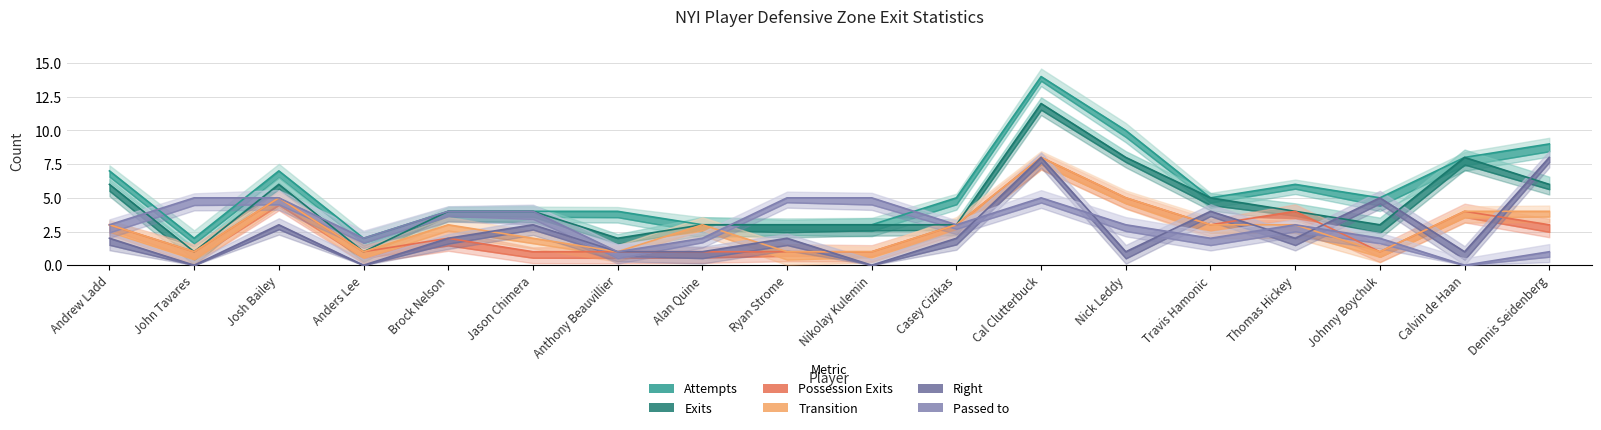

How many interior local valleys does the Attempts series have?

4